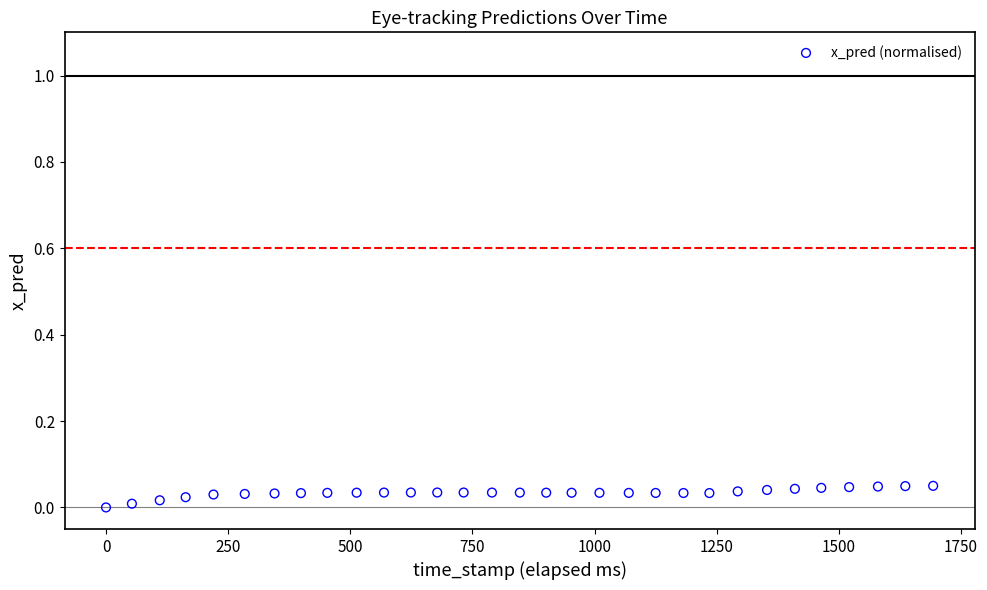

What is the range of X values (max minus min)?

1693.0